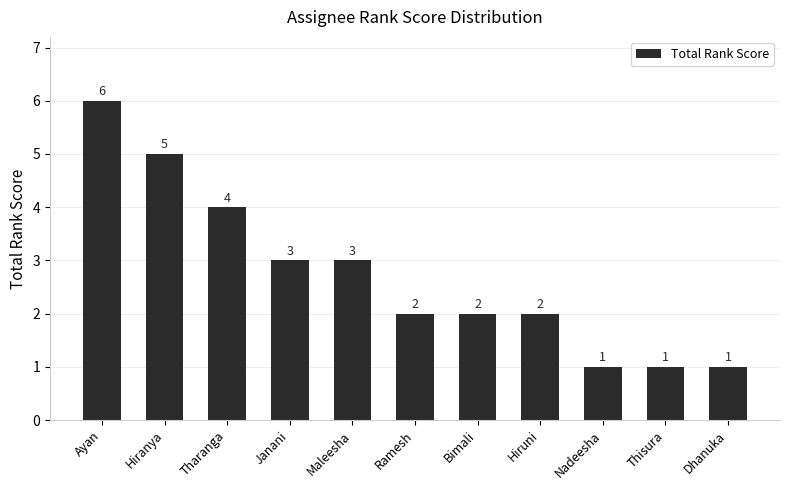

Where does the data first go above 2?

Ayan